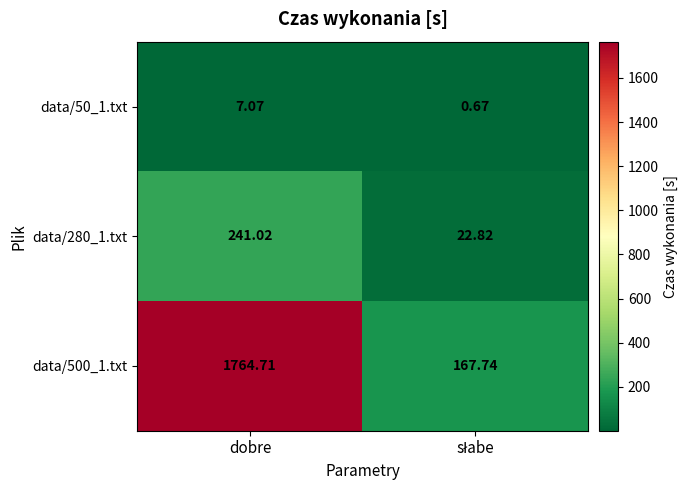

At which label does data/280_1.txt first exceed 241?

dobre